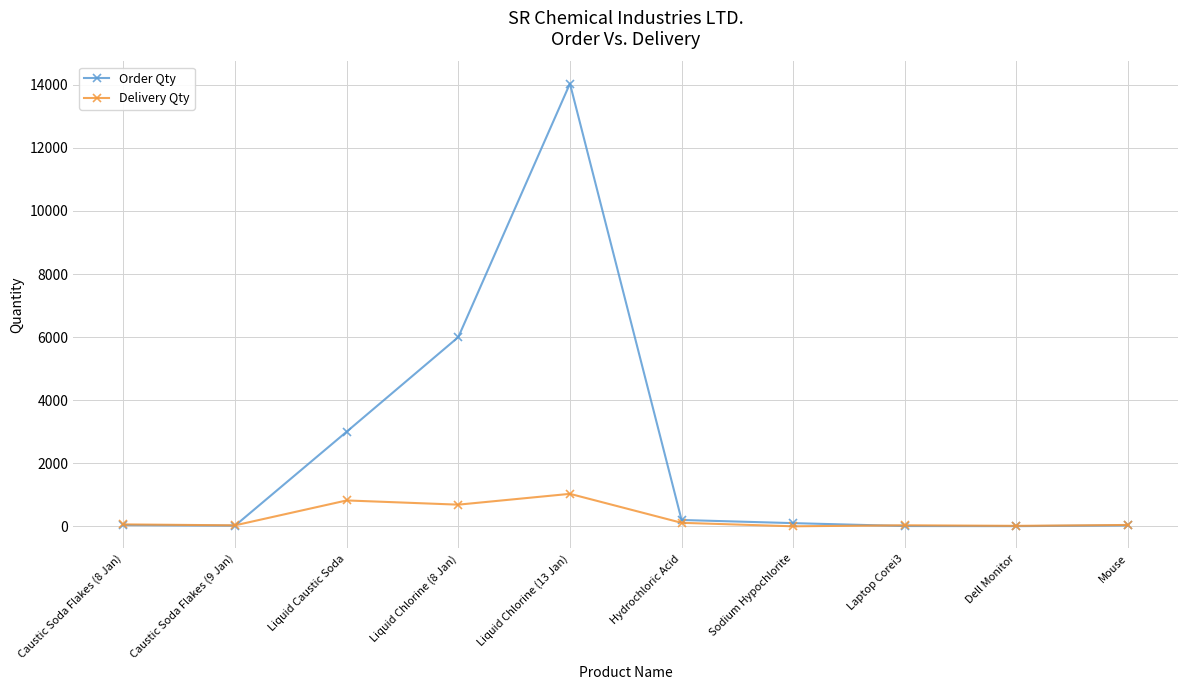

Which label corresponds to the largest value in the chart?

Liquid Chlorine (13 Jan)